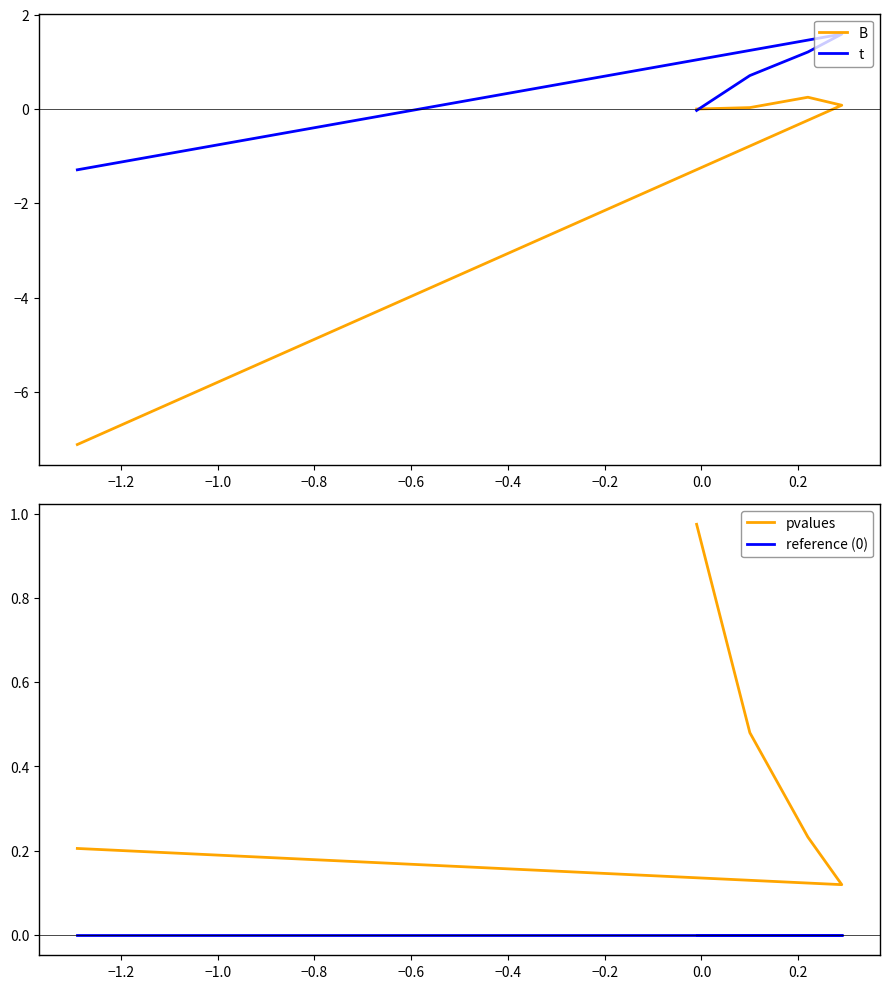

What is the sum of all t values?

2.2